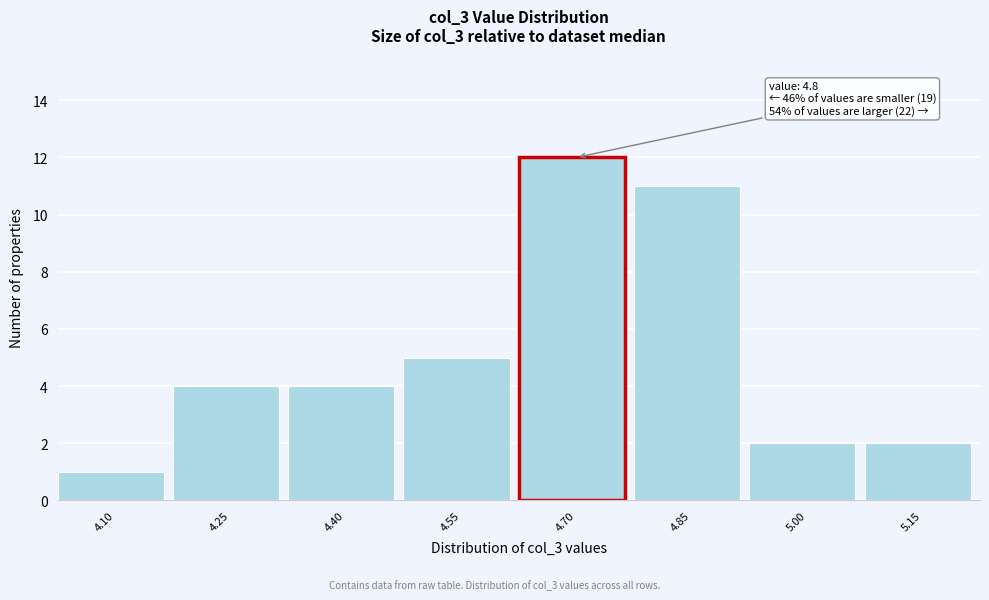

Reading left to right, list all the values displayed in this chart.

4.10=1	4.25=4	4.40=4	4.55=5	4.70=12	4.85=11	5.00=2	5.15=2